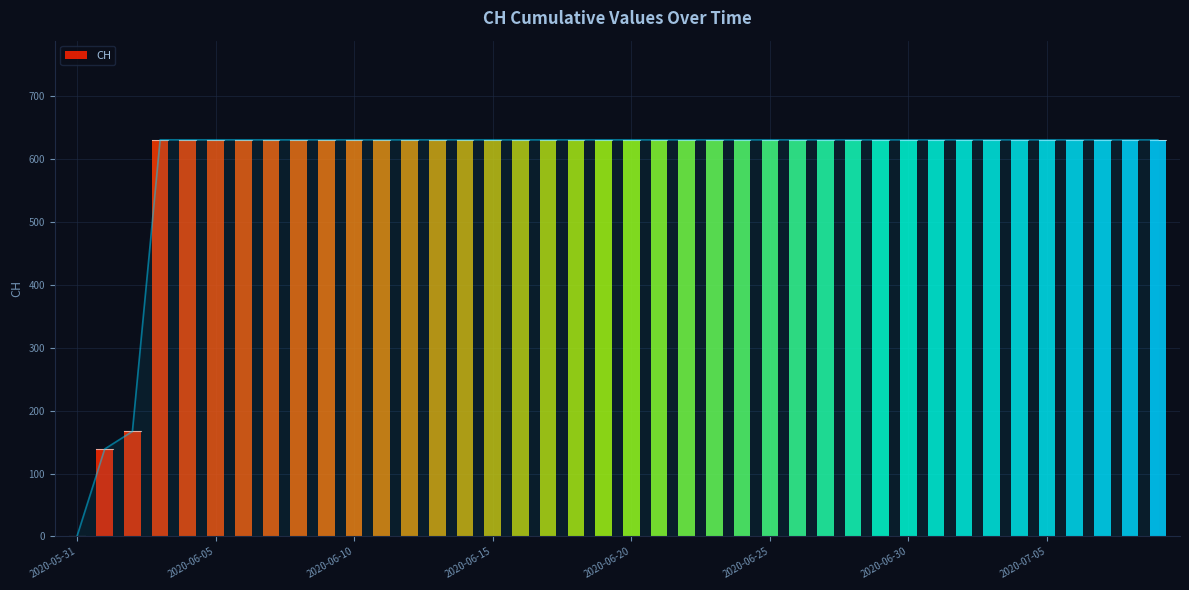

What is the difference between the second highest and second lowest values?

492